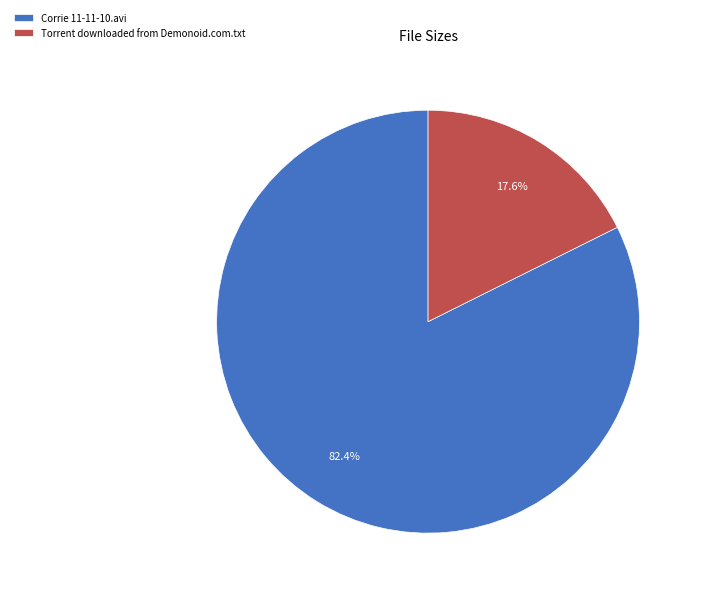

Is the sum of Corrie 11-11-10.avi and Torrent downloaded from Demonoid.com.txt greater than half?

Yes